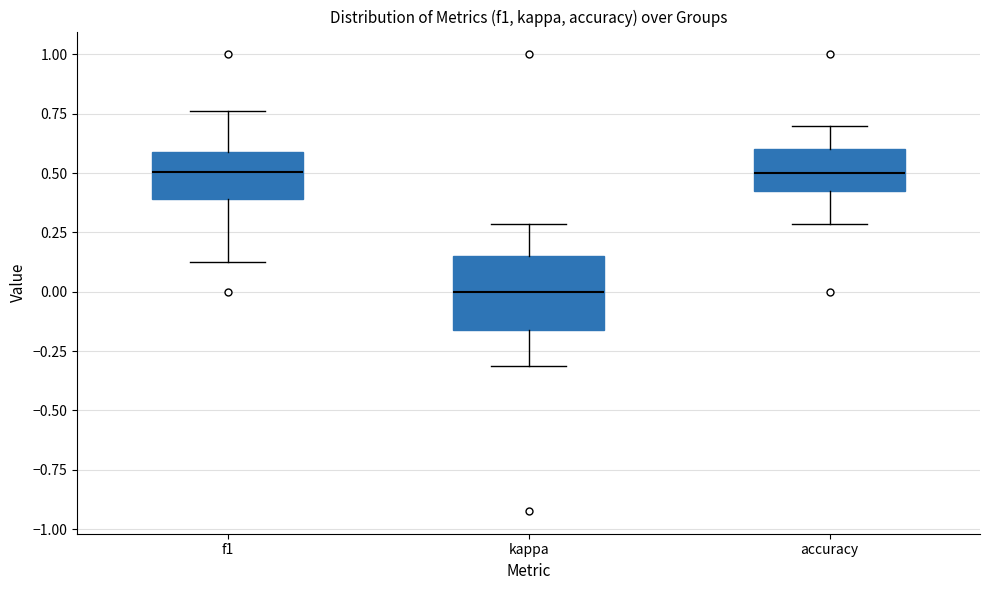

Which box's median line is the lowest?

kappa